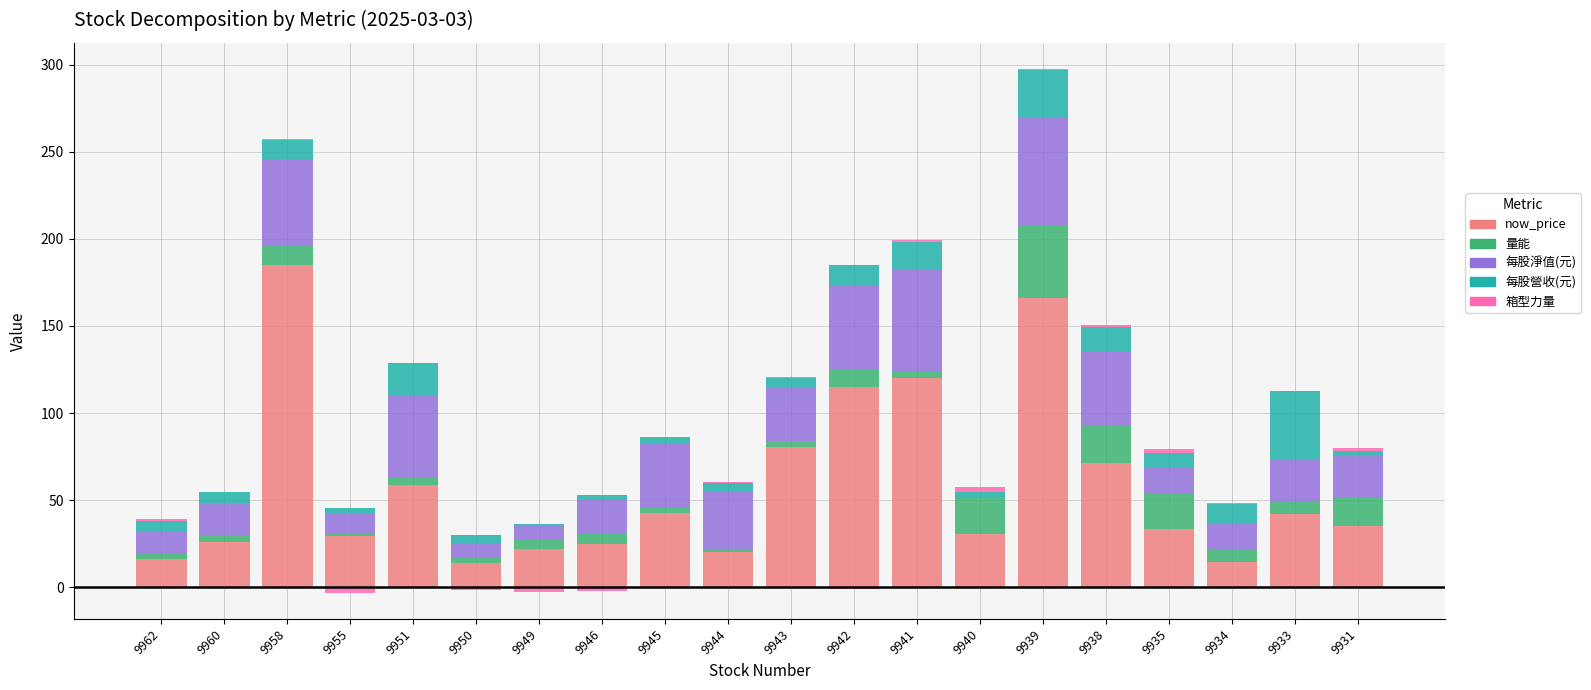

What are all the series names shown in the legend?

now_price, 量能, 每股淨值(元), 每股營收(元), 箱型力量